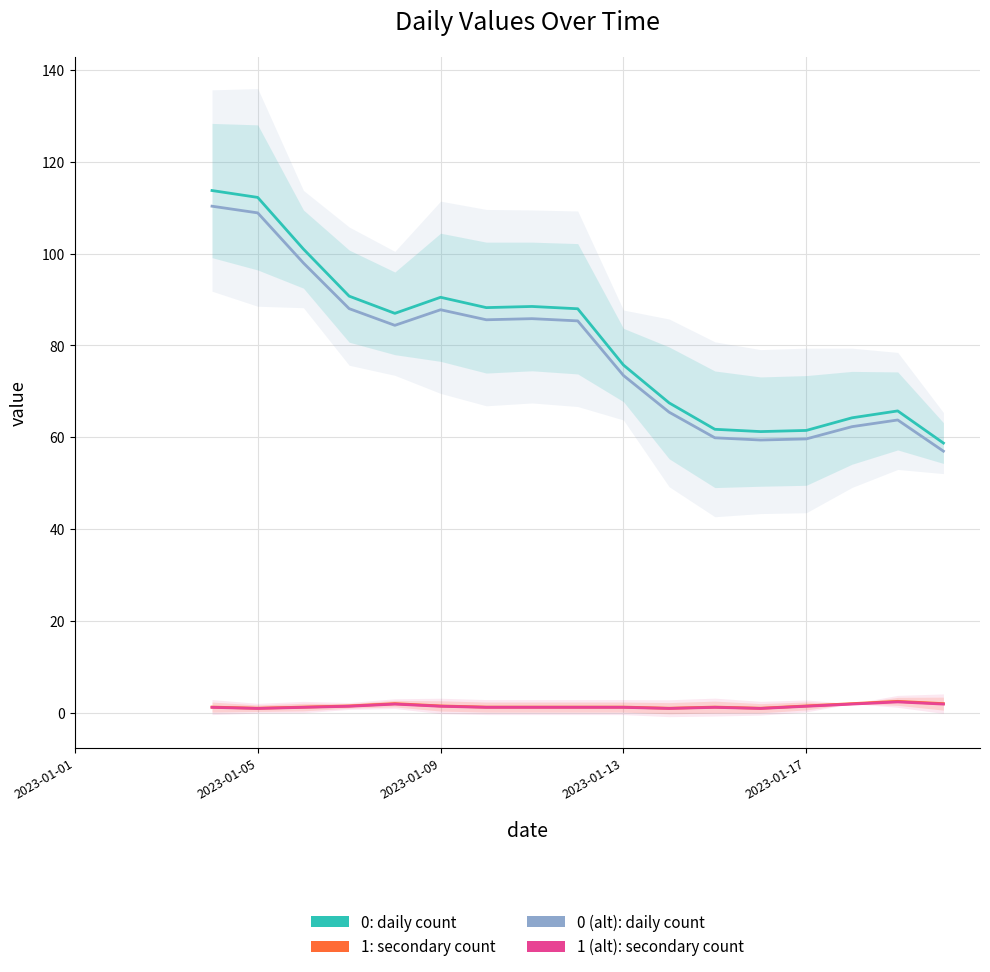

Where is the first local minimum for 1: secondary count?

2023-01-05